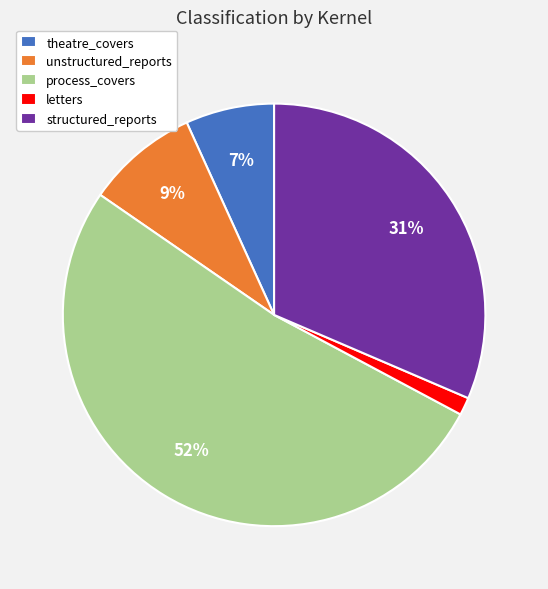

Combined, do process_covers and theatre_covers account for over 50%?

Yes